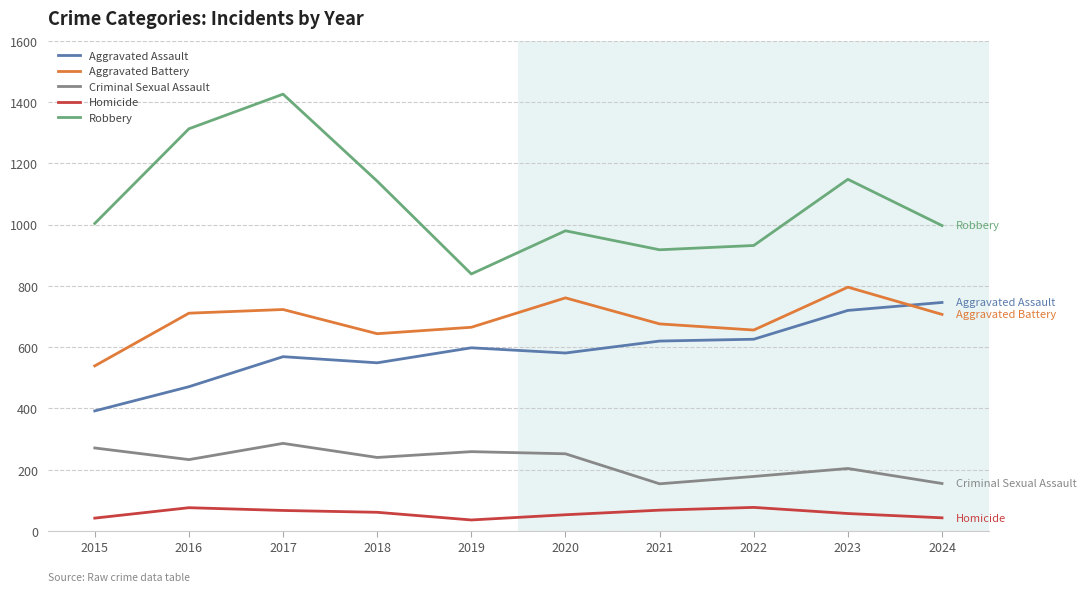

Which series has the largest total across all categories?

Robbery